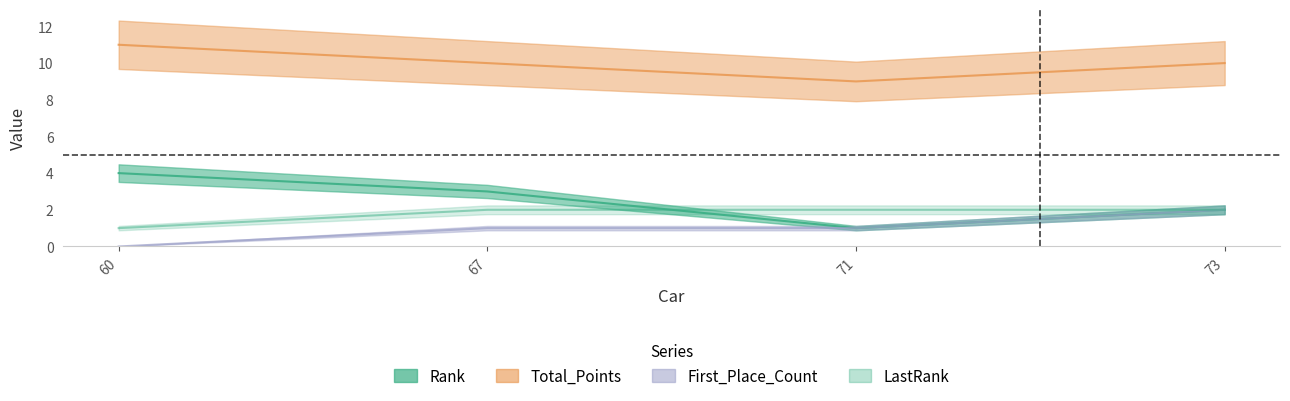

True or false: Total_Points has more than 1 points higher than both neighbors.

False